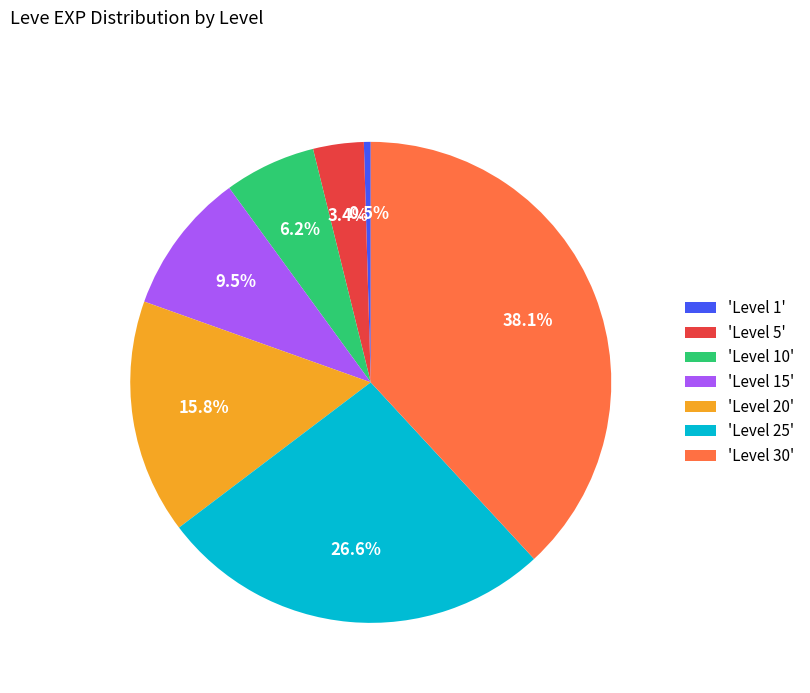

Rank the categories by value from lowest to highest.

'Level 1', 'Level 5', 'Level 10', 'Level 15', 'Level 20', 'Level 25', 'Level 30'